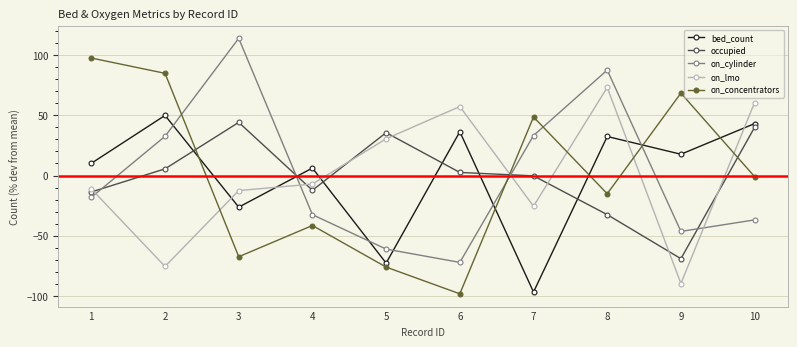

How many times do on_cylinder and occupied cross each other?

4